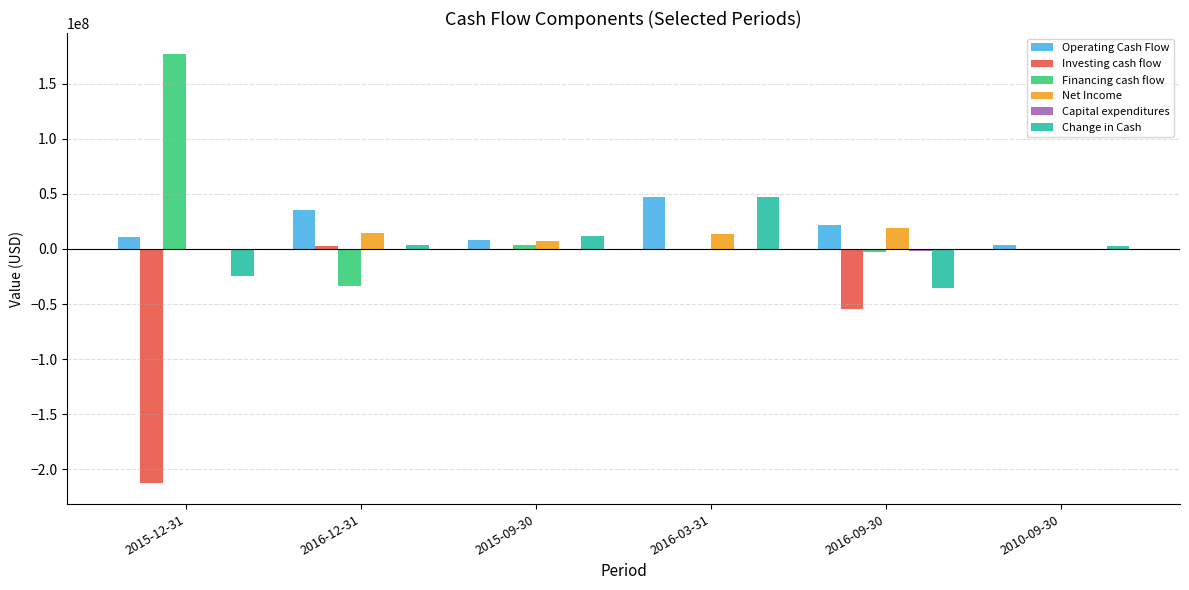

At which category is the sum across all series the highest?

2016-03-31